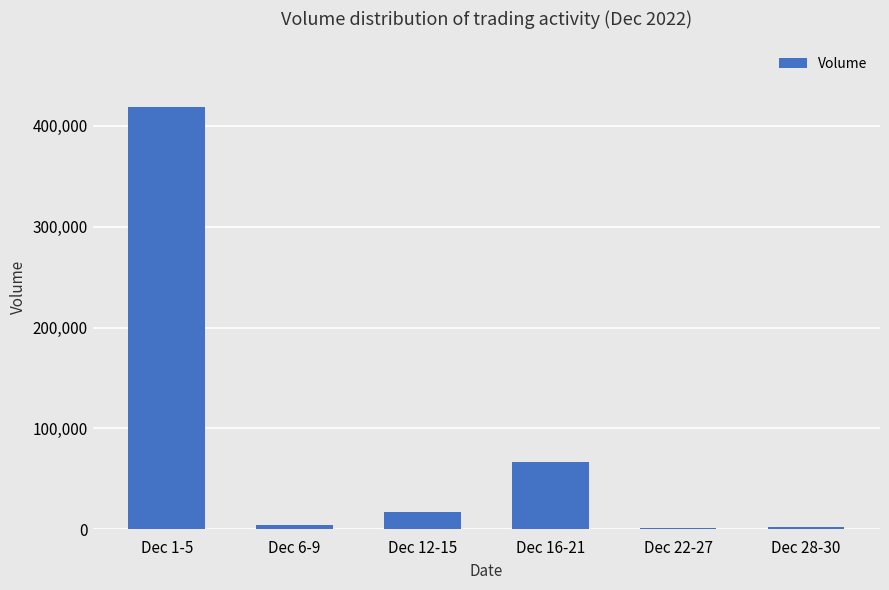

Read the value at Dec 28-30, to the nearest 50.

2700